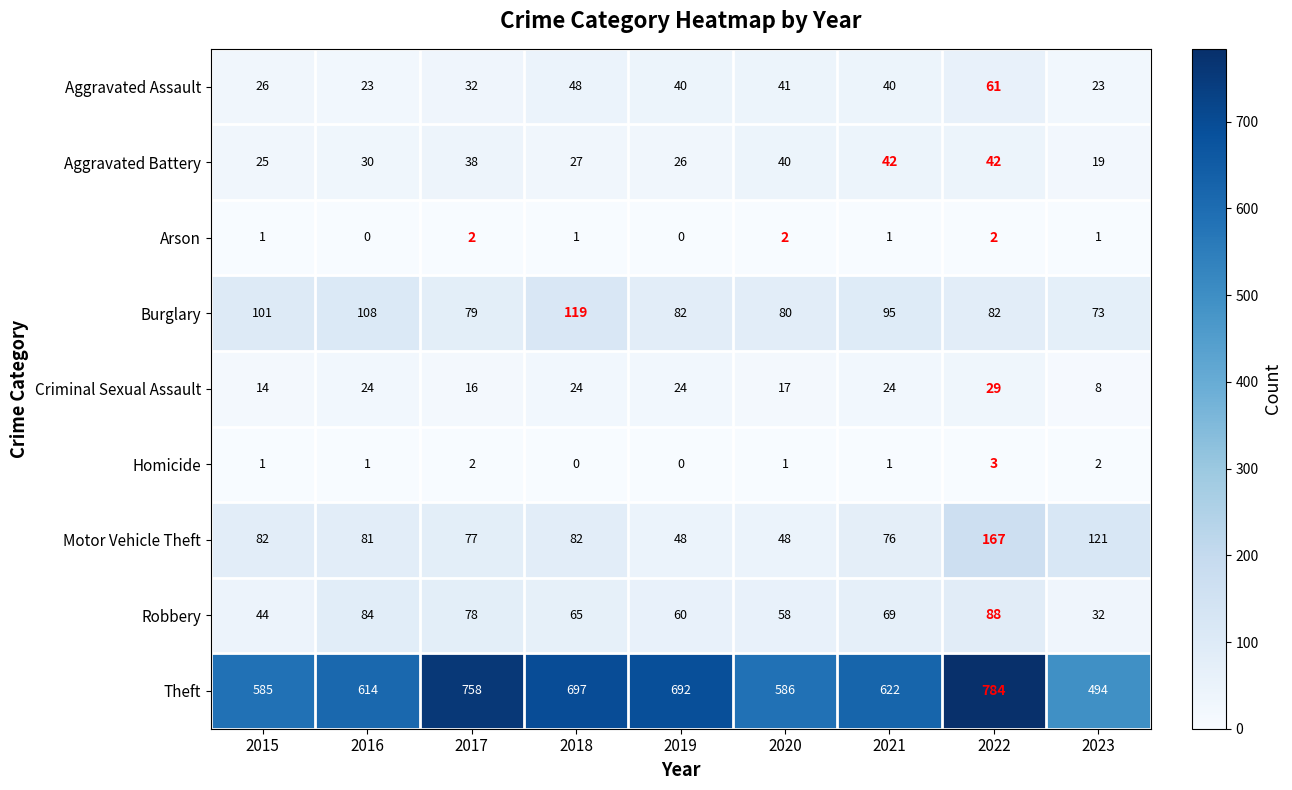

Is the value of Aggravated Battery at 2021 greater than the value of Burglary at 2019?

No